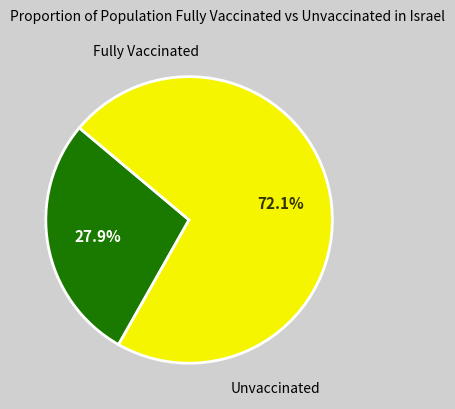

Is there any slice that represents more than half of the pie?

Yes